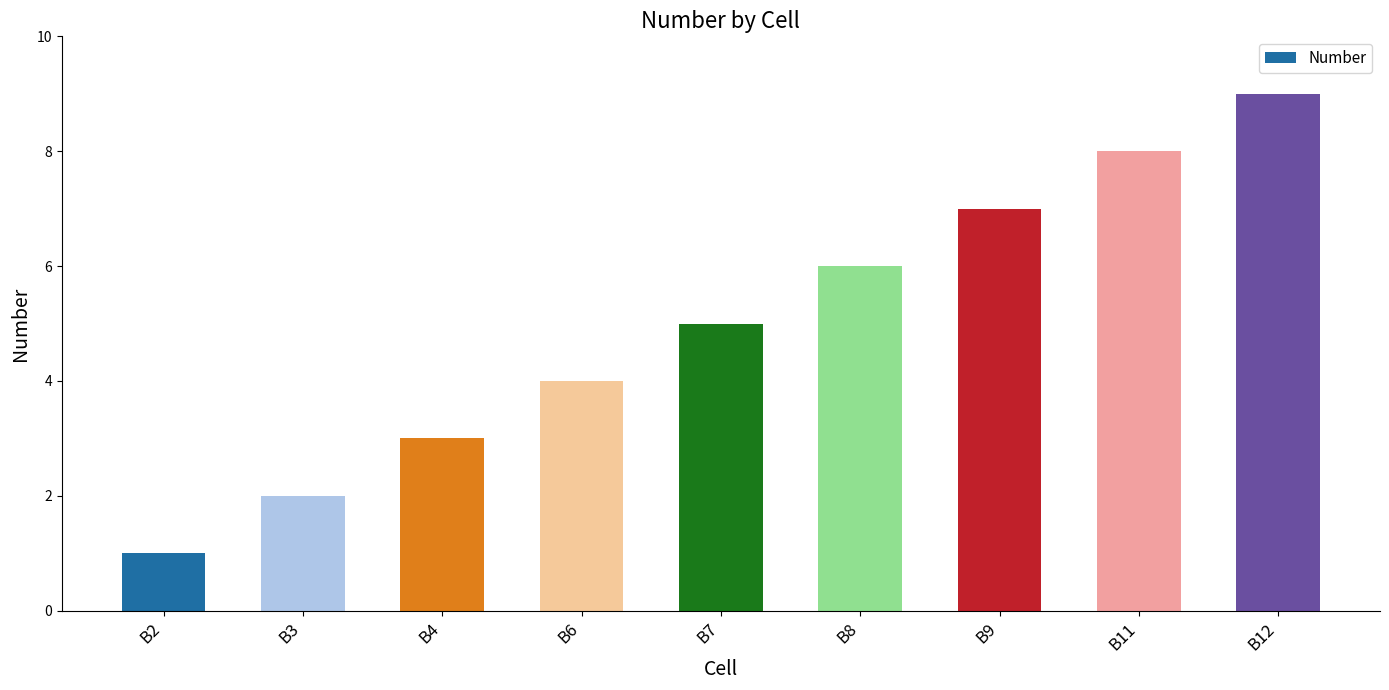

Rank the categories by value from highest to lowest.

B12, B11, B9, B8, B7, B6, B4, B3, B2